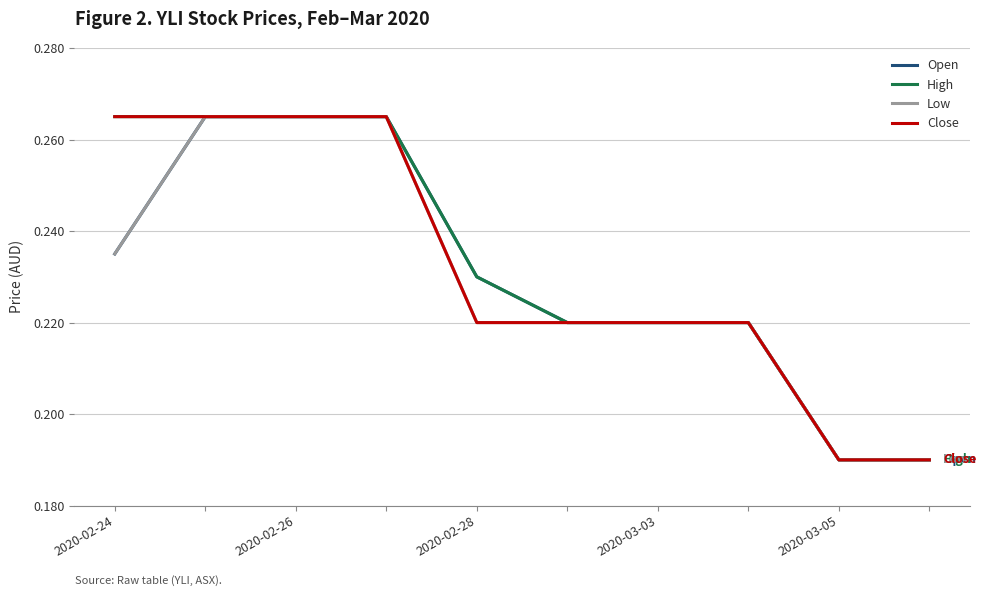

Is this an area chart (filled region under the line)?

No